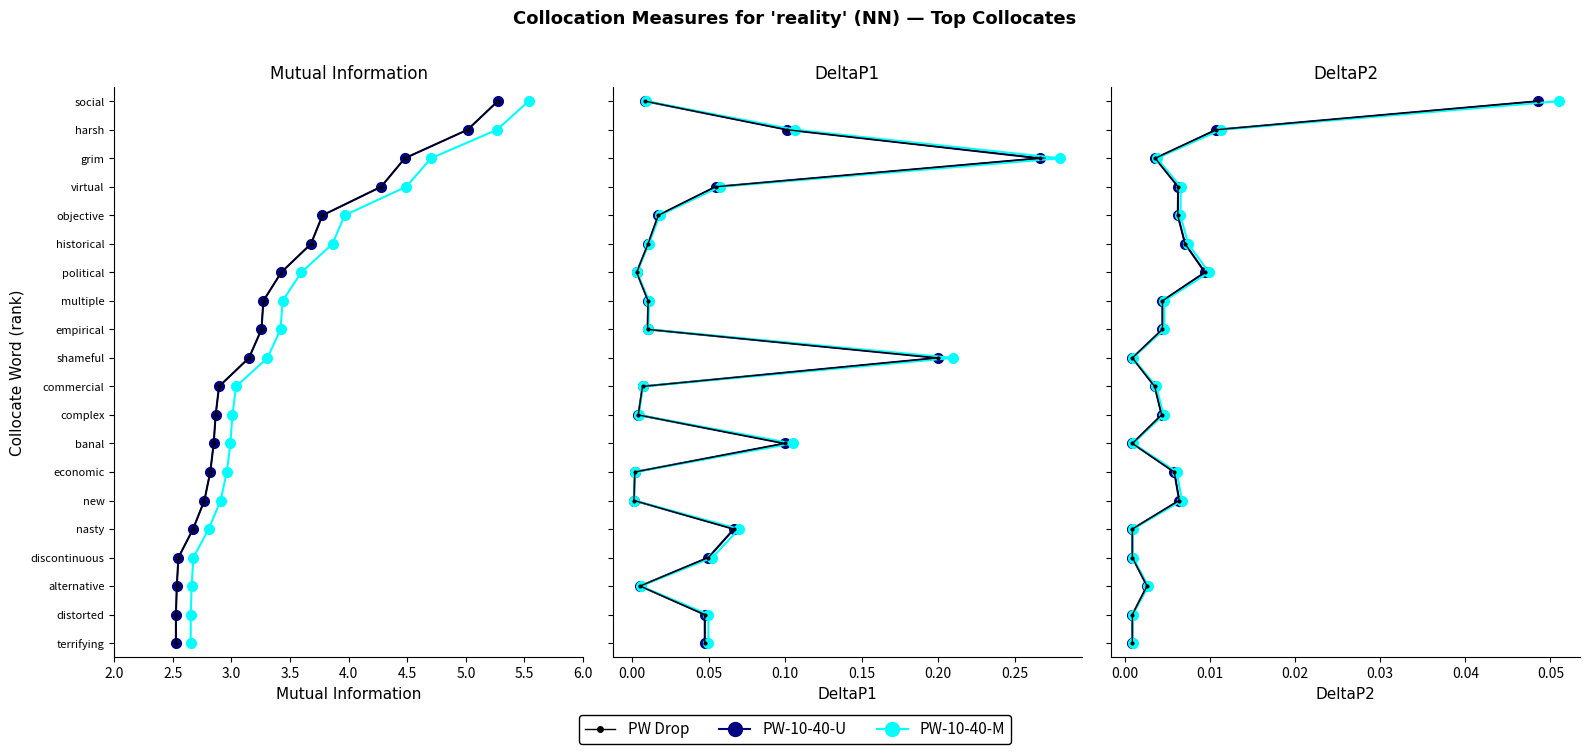

How many positive values does the PW-10-40-U series have?

19